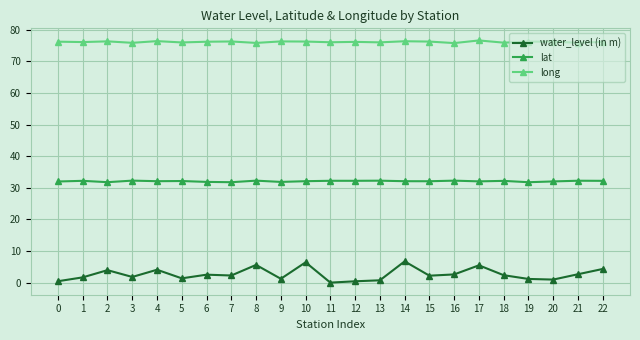

Is the value of lat at 11 greater than the value of water_level (in m) at 5?

Yes